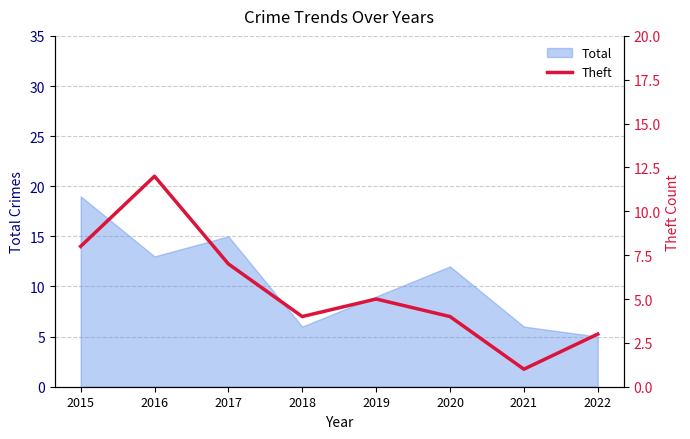

The Total series shows 6 at 2018. True or false?

True